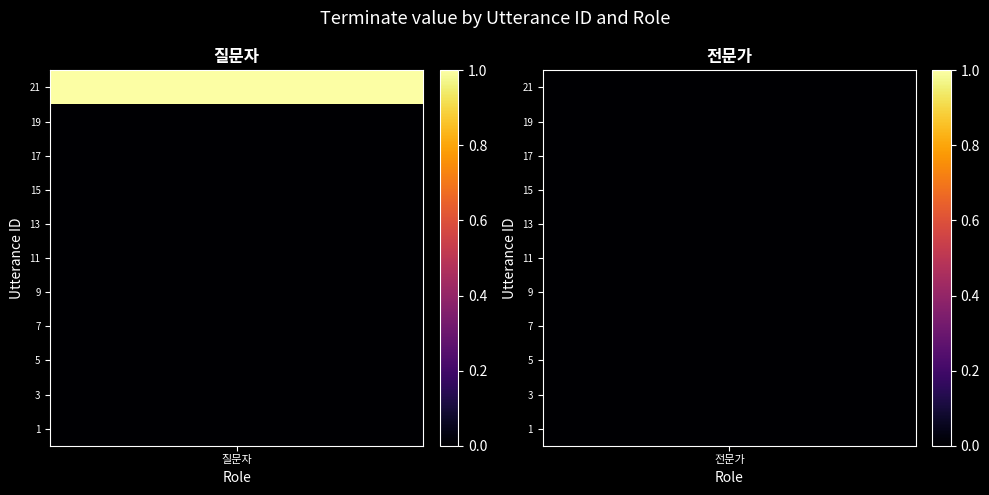

Which category has the lowest value in the 전문가 series?

1